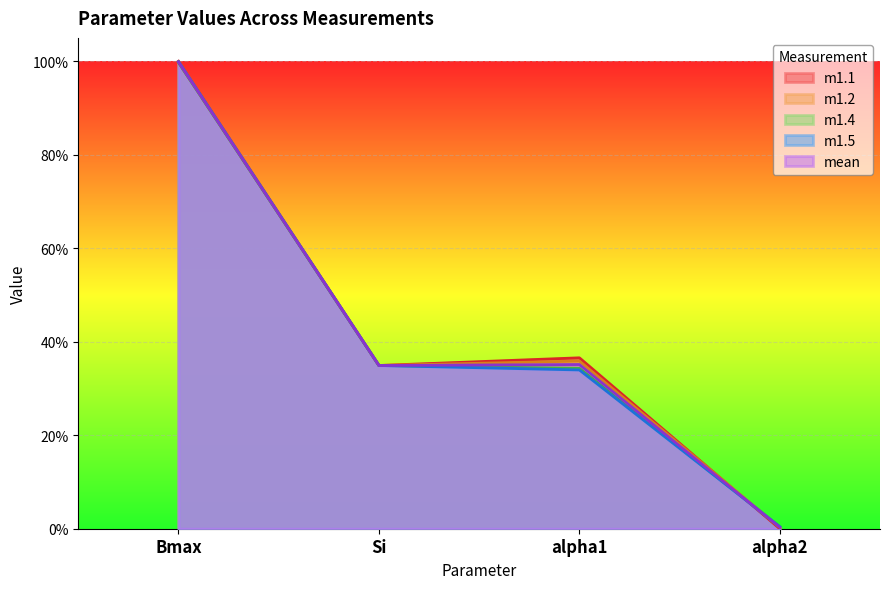

What is the difference between the maximum and minimum values in the m1.5 series?

1.0